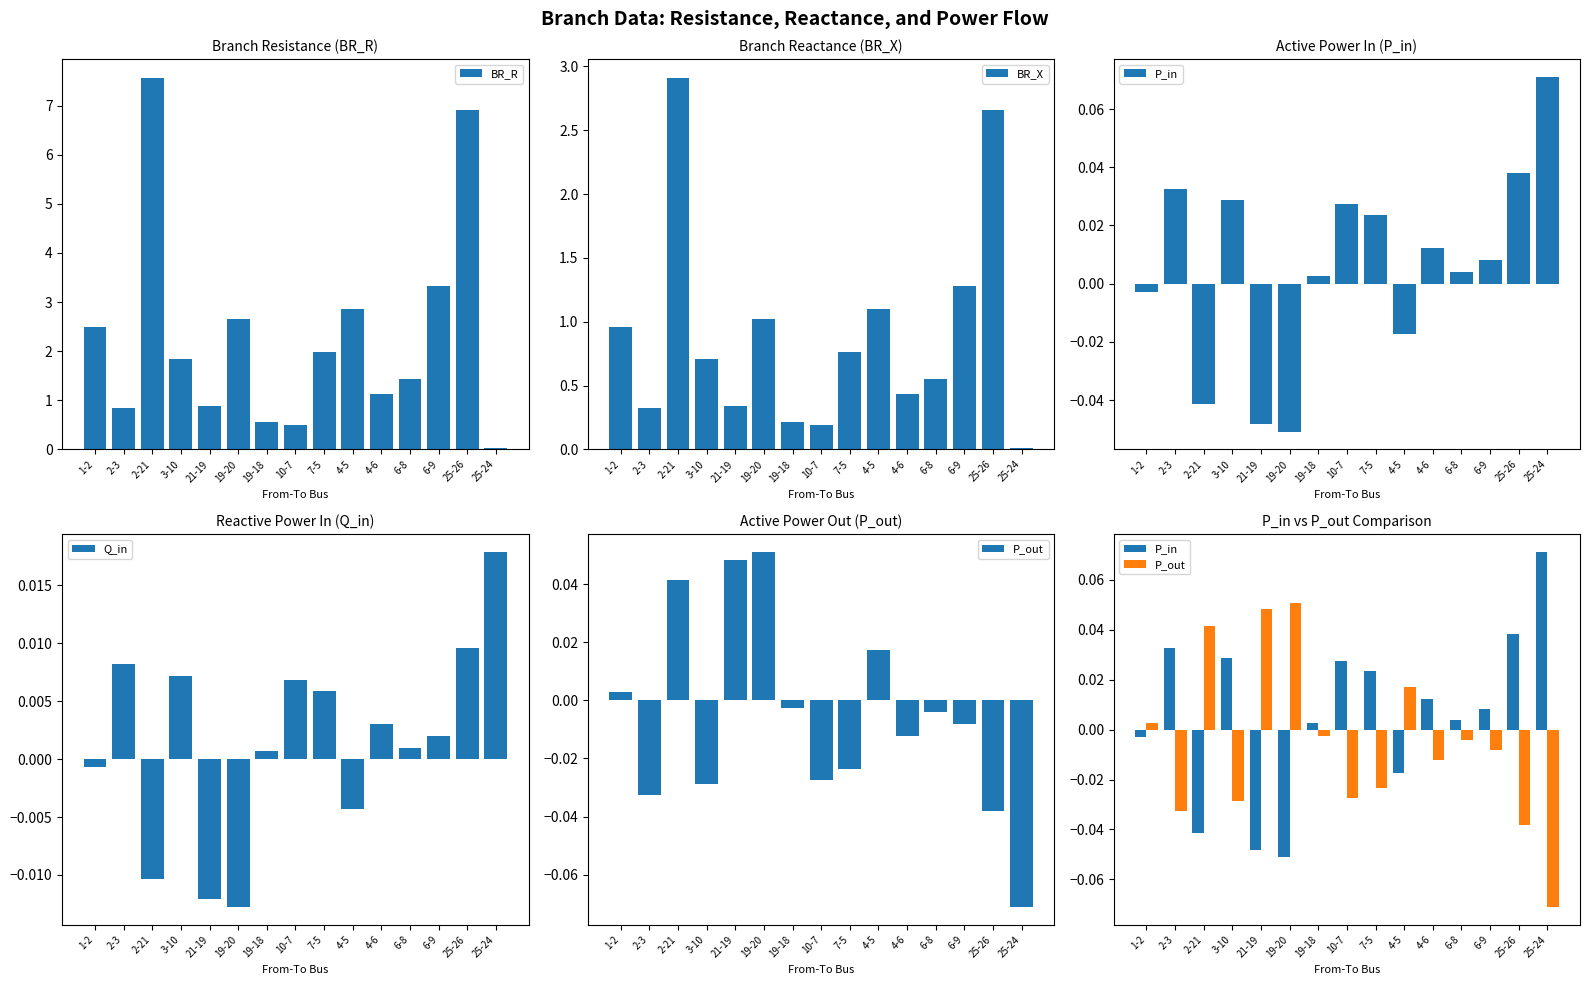

Which series has the largest range (max minus min)?

BR_R